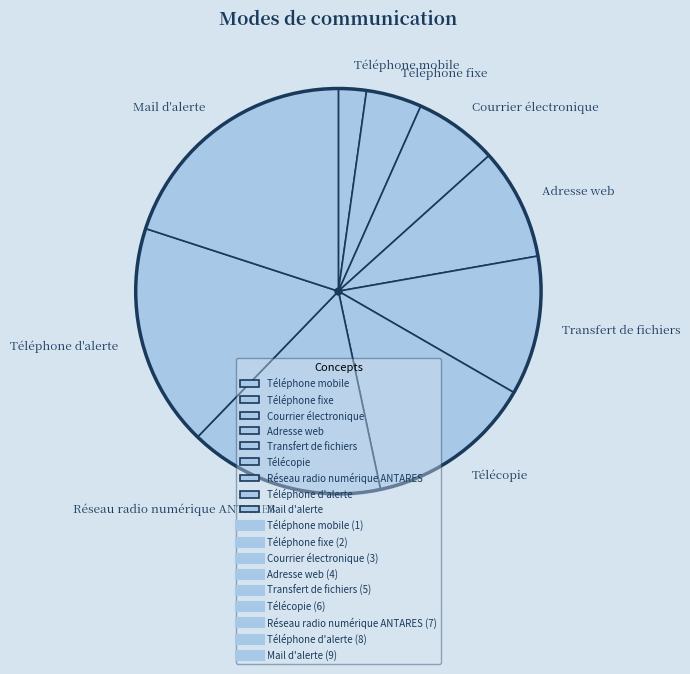

Is the sum of Adresse web and Courrier électronique greater than half?

No